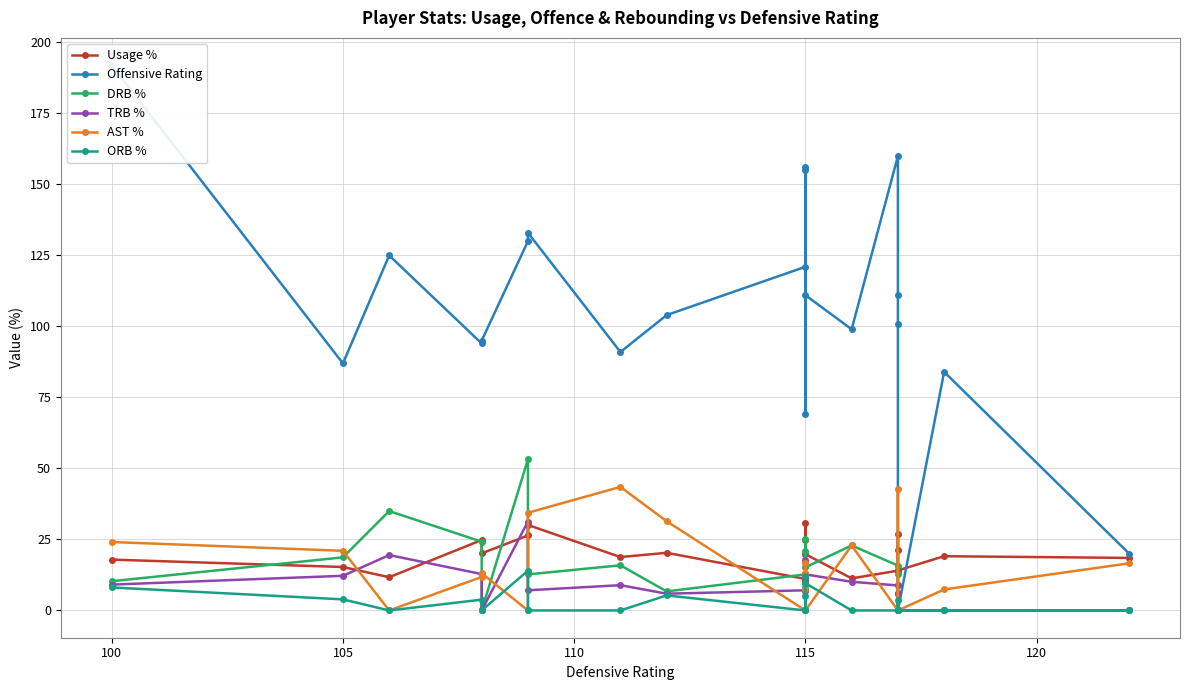

True or false: ORB % has a value of 9.3 at 115.

False